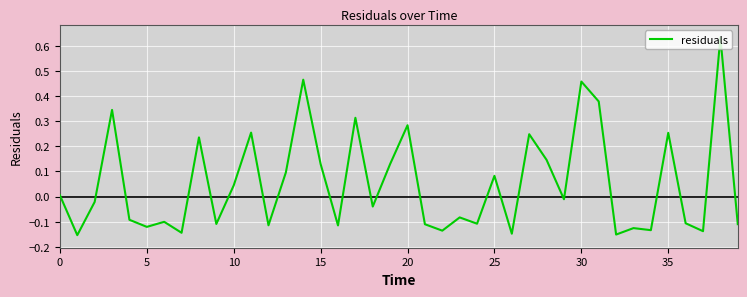

What is the difference between the maximum and minimum values?

0.8